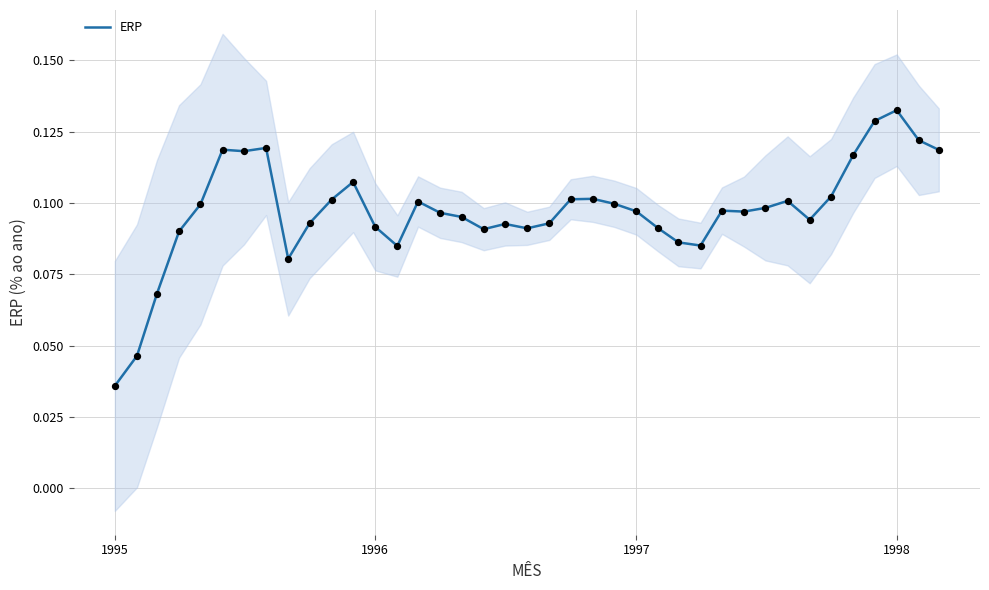

At which label is ERP closest to 0?

1995